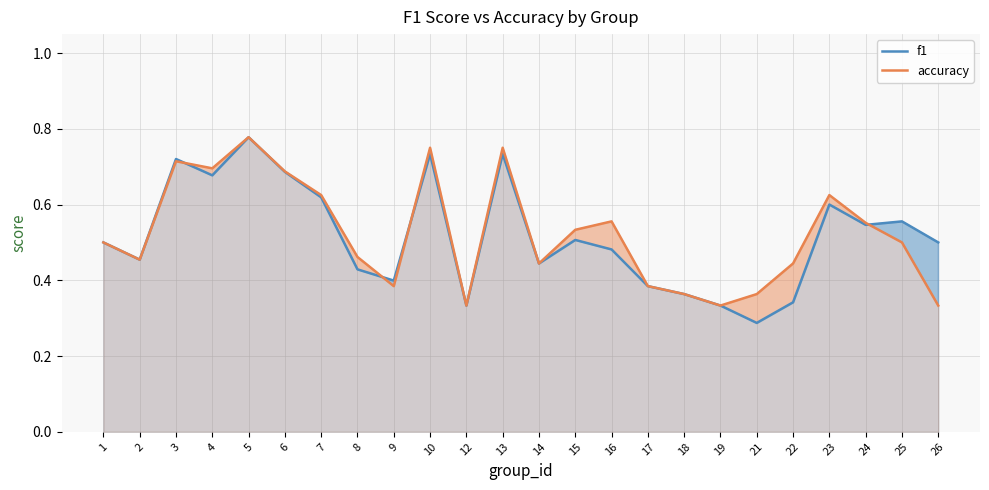

List the series in order of their overall mean, highest first.

accuracy, f1